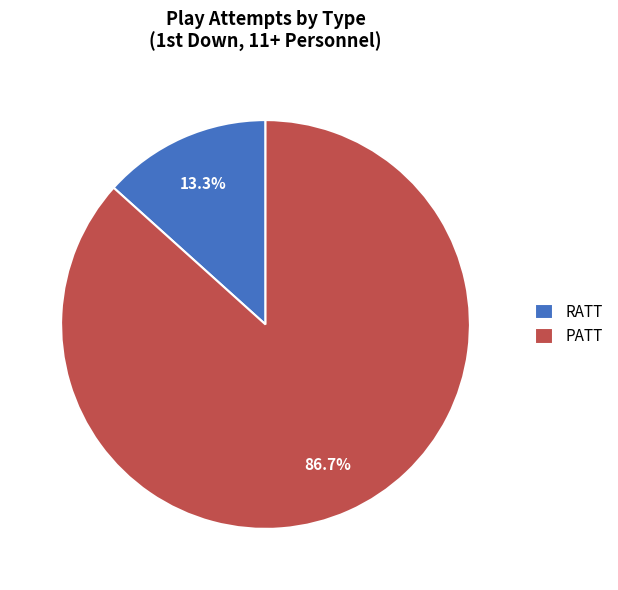

To the nearest percent, what is the combined percentage of RATT and PATT?

100%